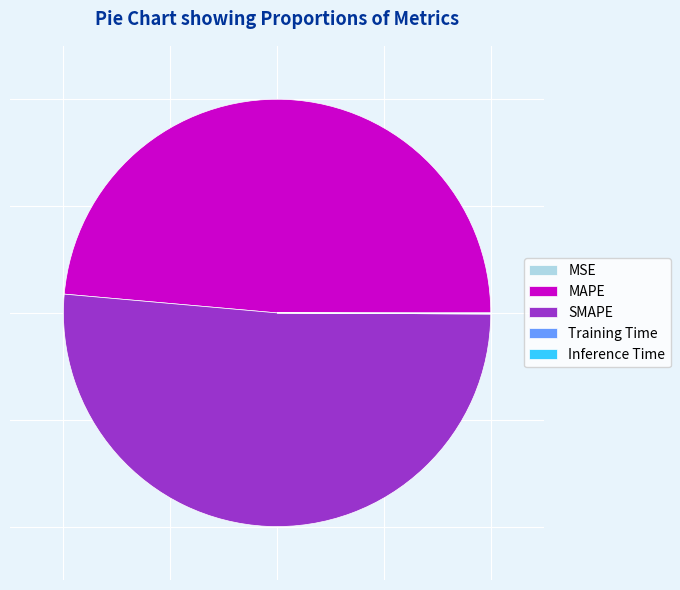

Is there any slice that represents more than half of the pie?

Yes